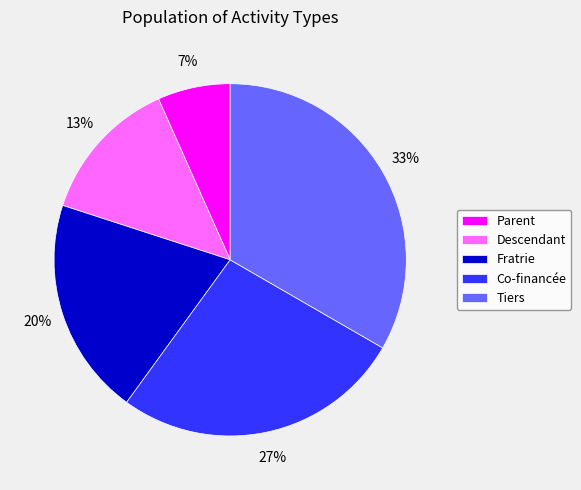

True or false: Fratrie accounts for 33% of the total.

False